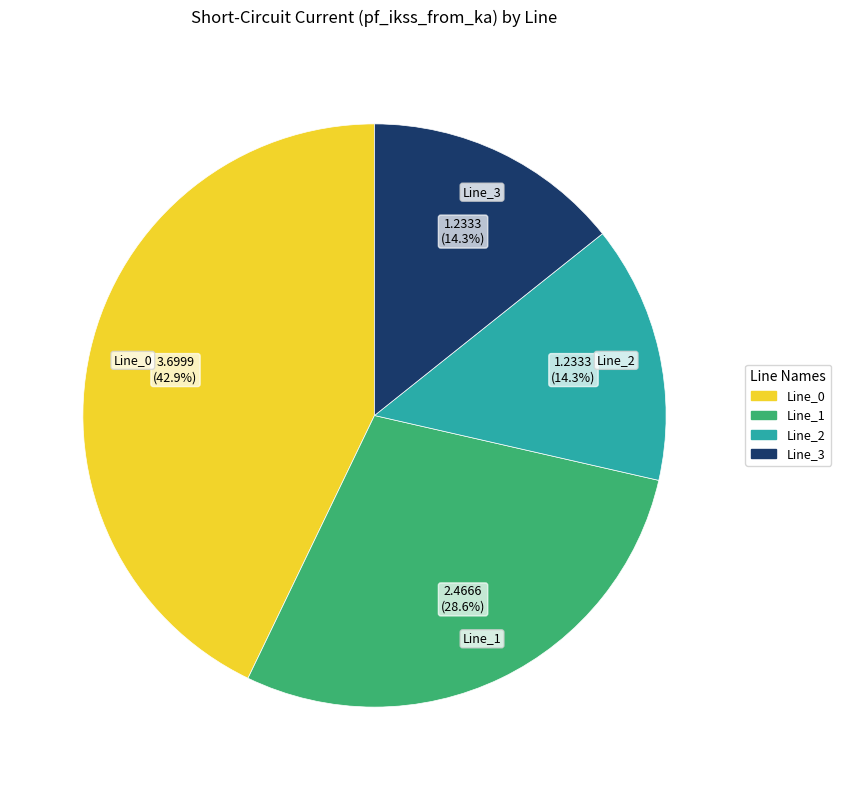

What is the largest slice in the pie chart?

Line_0